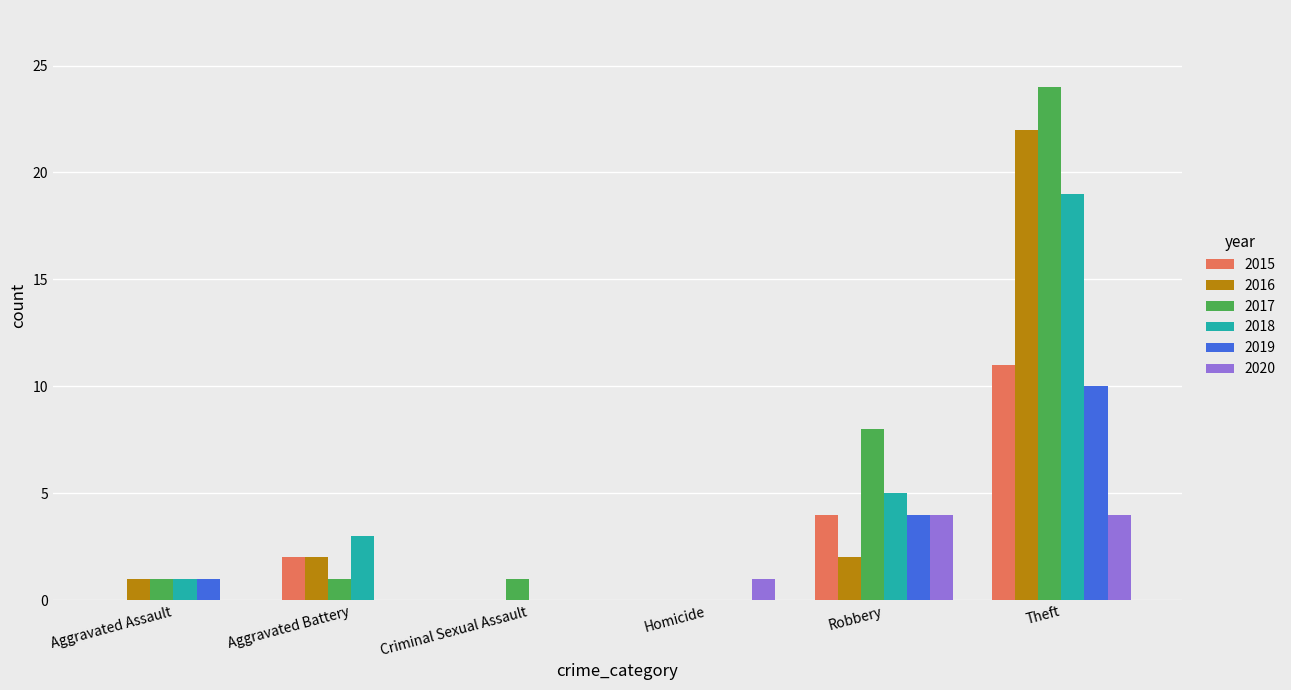

How many distinct data groups are displayed?

6